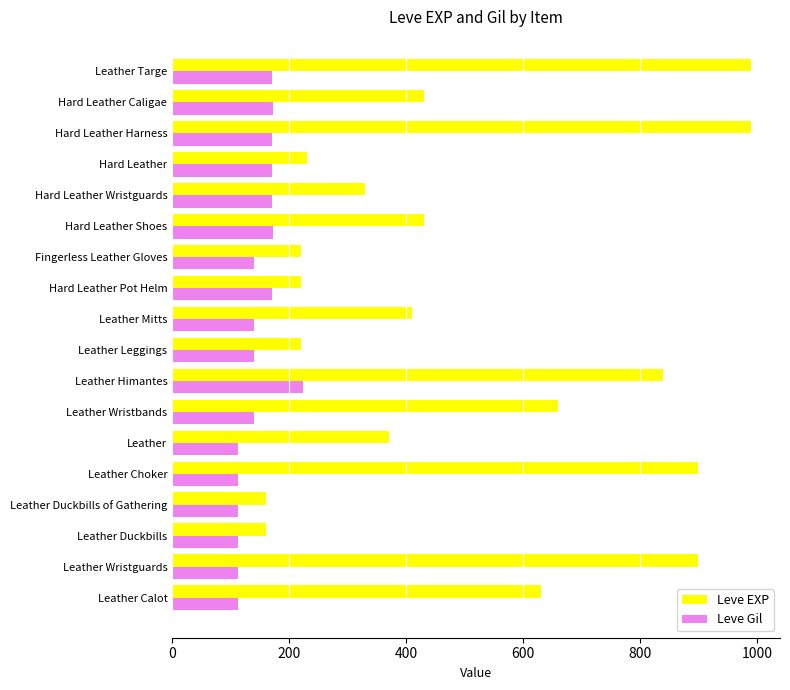

The value of Leve Gil at Leather Calot is 112. True or false?

True